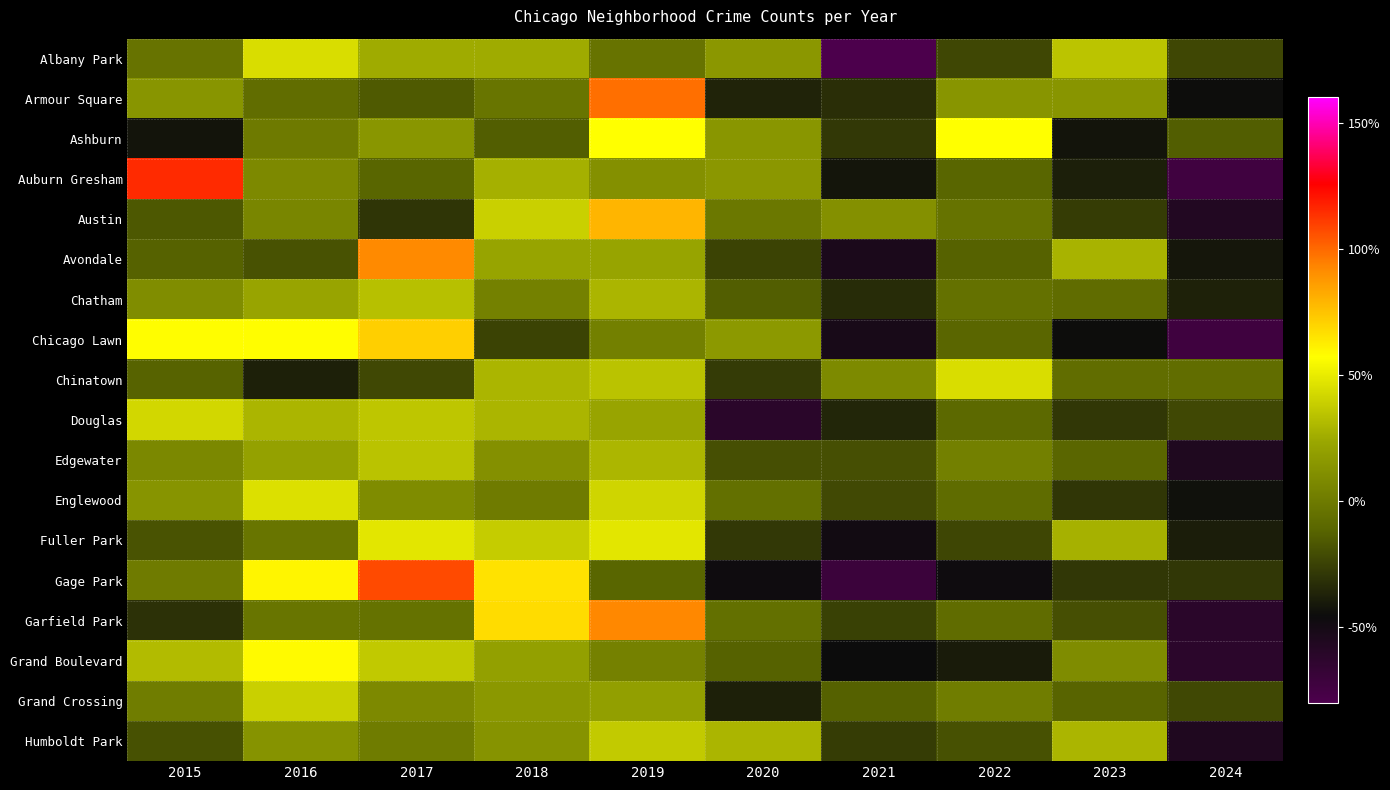

At how many categories does at least one series exceed 90?

3